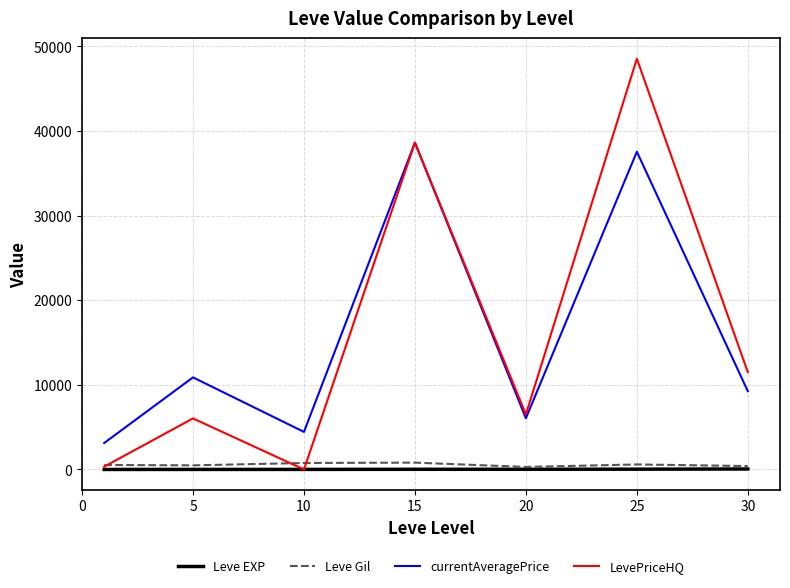

True or false: Leve Gil and currentAveragePrice cross at least once.

False